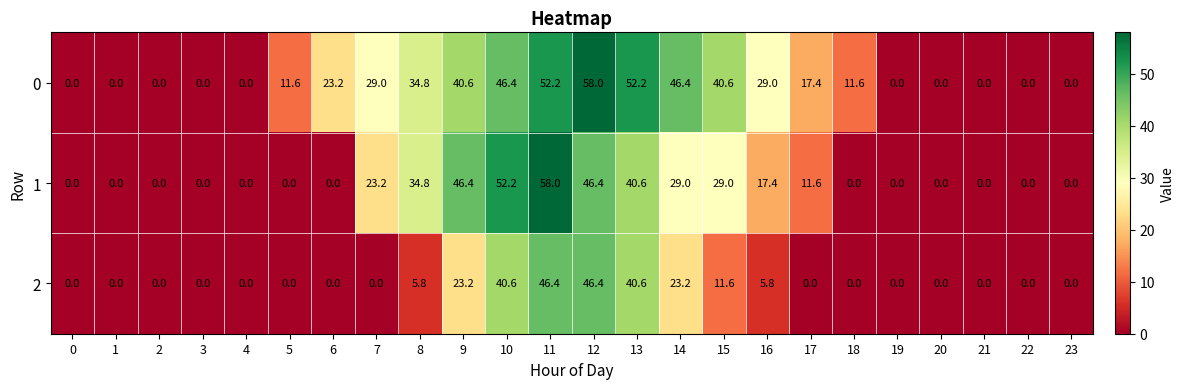

What is the maximum value shown in the chart?

58.0